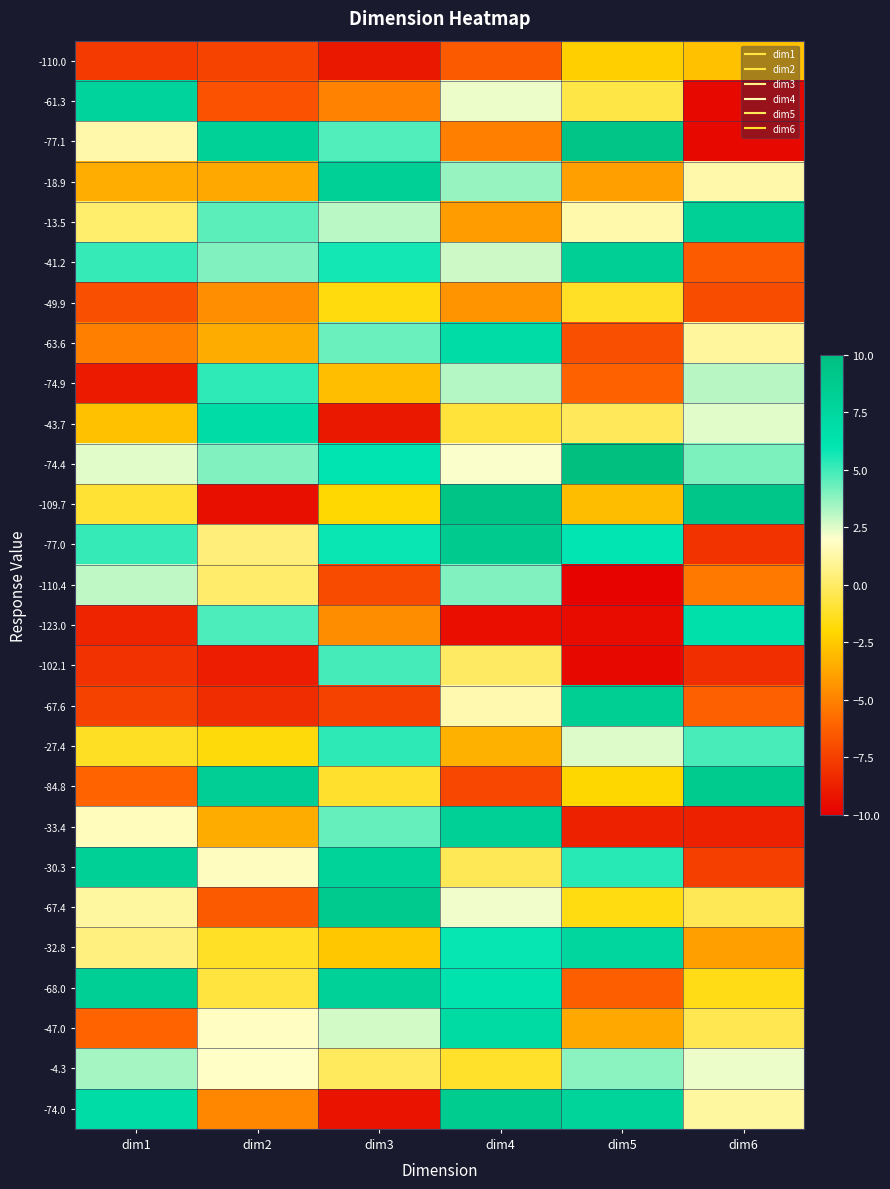

Which series has the widest spread of values?

-77.1